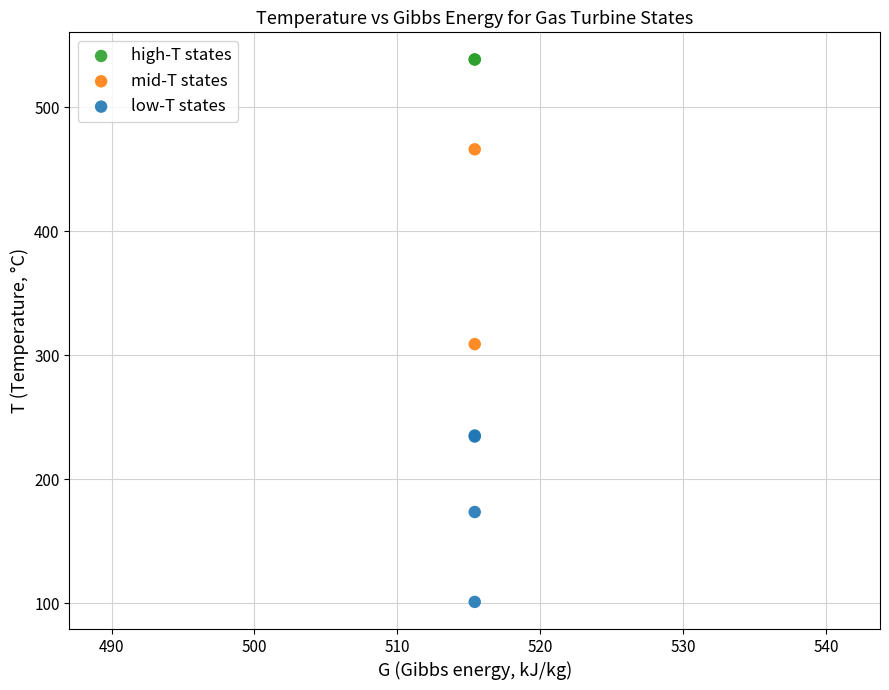

What are all the series names shown in the legend?

high-T states, mid-T states, low-T states